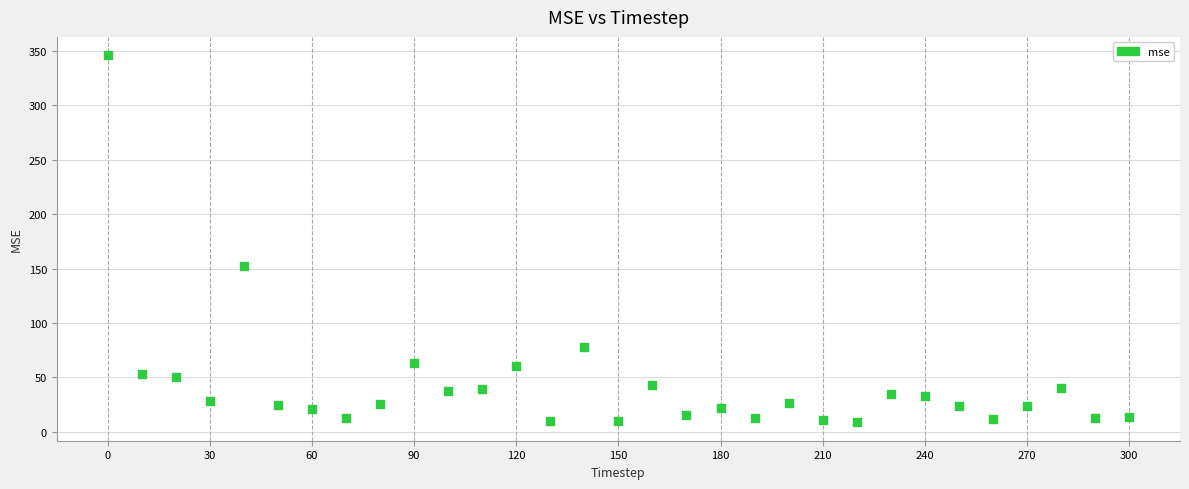

What is the range of X values (max minus min)?

300.0